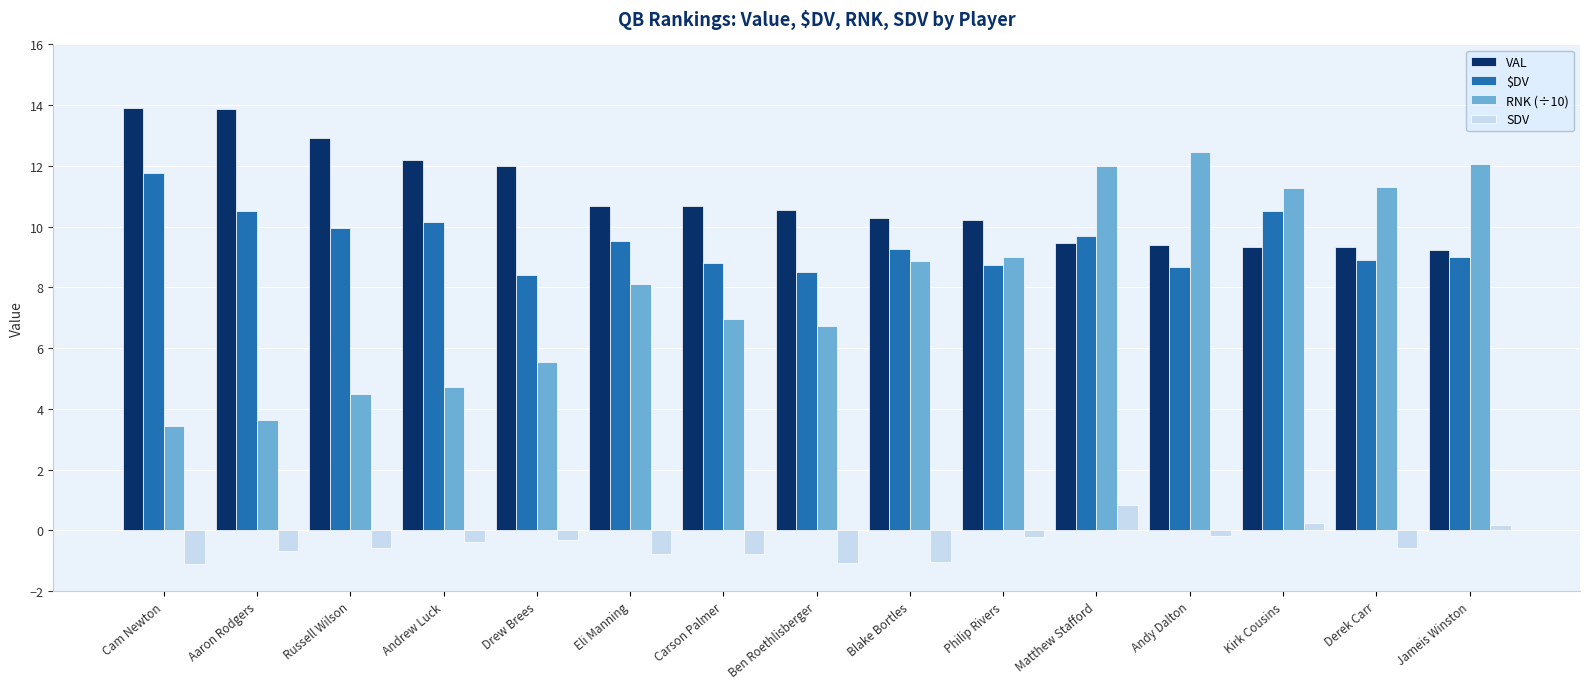

What is the spread (max minus min) of values at Russell Wilson?

13.5